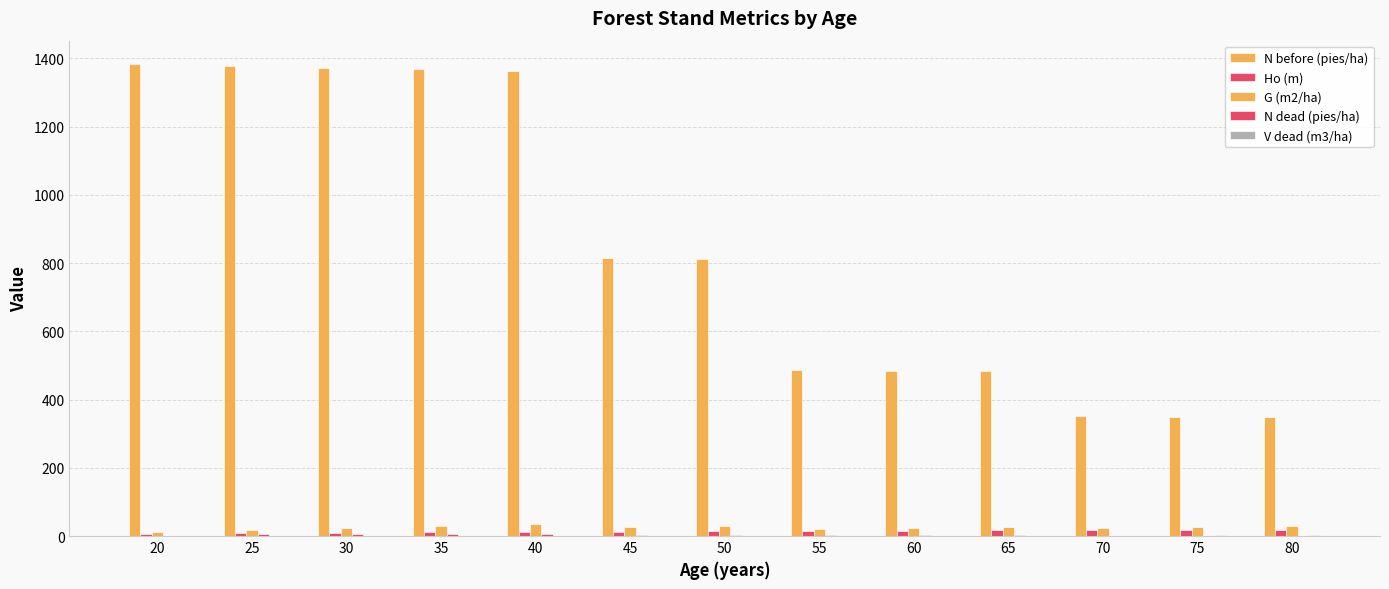

How many series are shown in this chart?

5